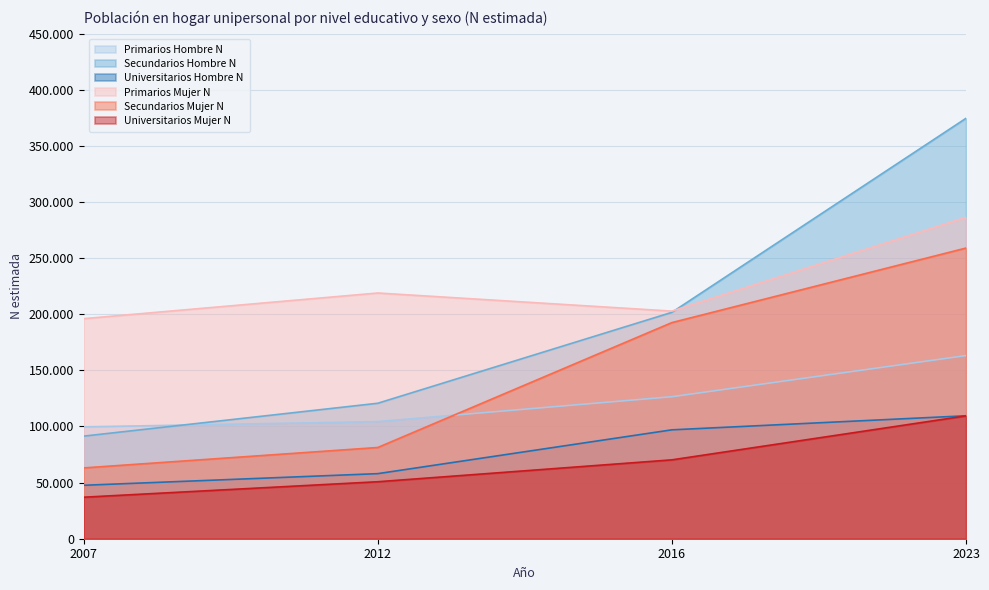

The value of Primarios Mujer N at 2012 is 296647. True or false?

False